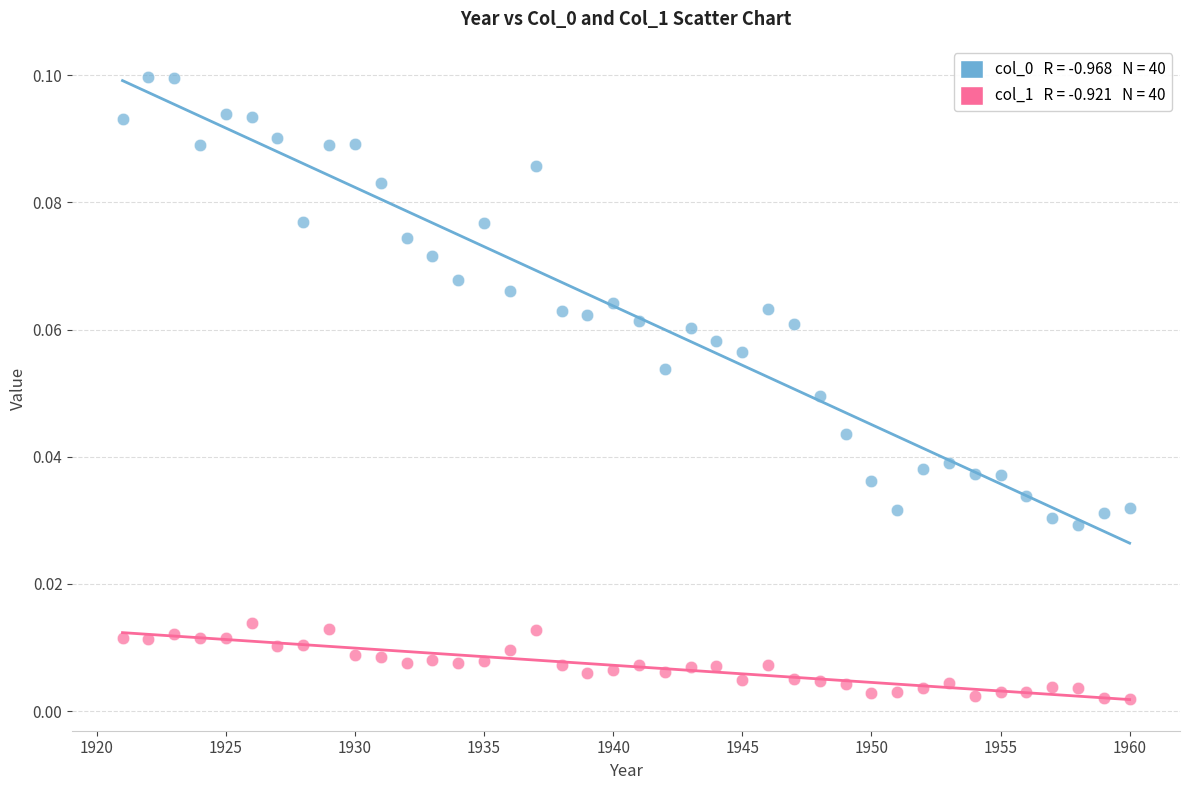

Across all data points, what is the range of X values (max minus min)?

39.0